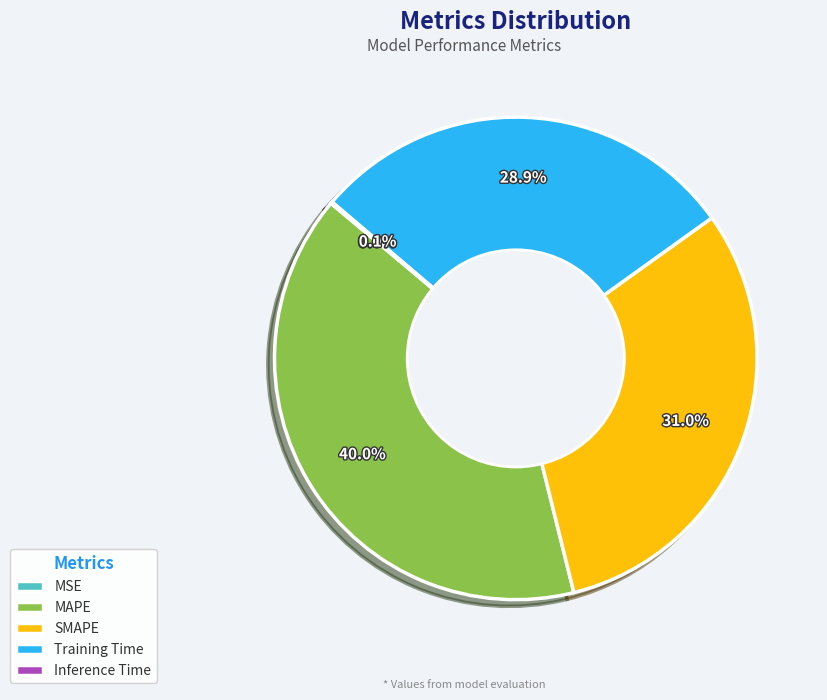

Which has a higher value, MAPE or Training Time?

MAPE